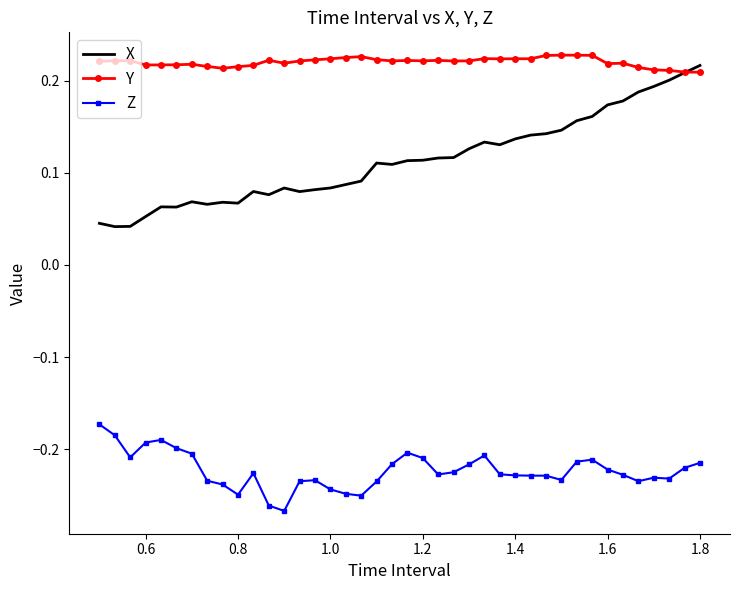

At how many categories does at least one series exceed 0?

40